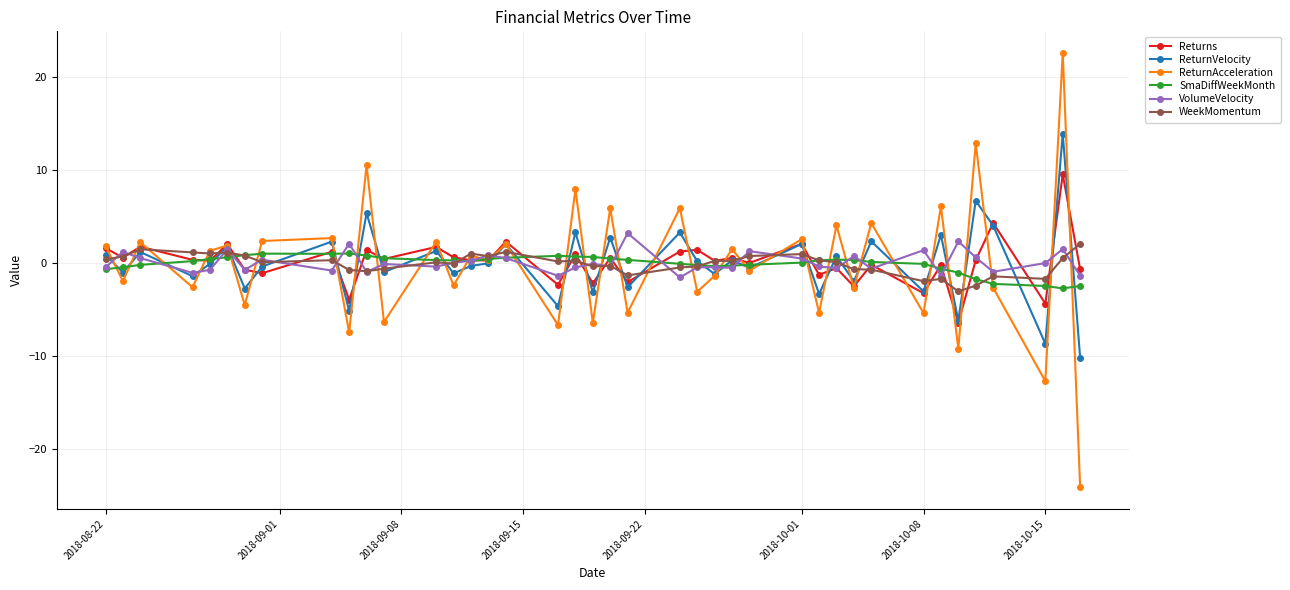

What is the minimum value shown in the chart?

-24.1